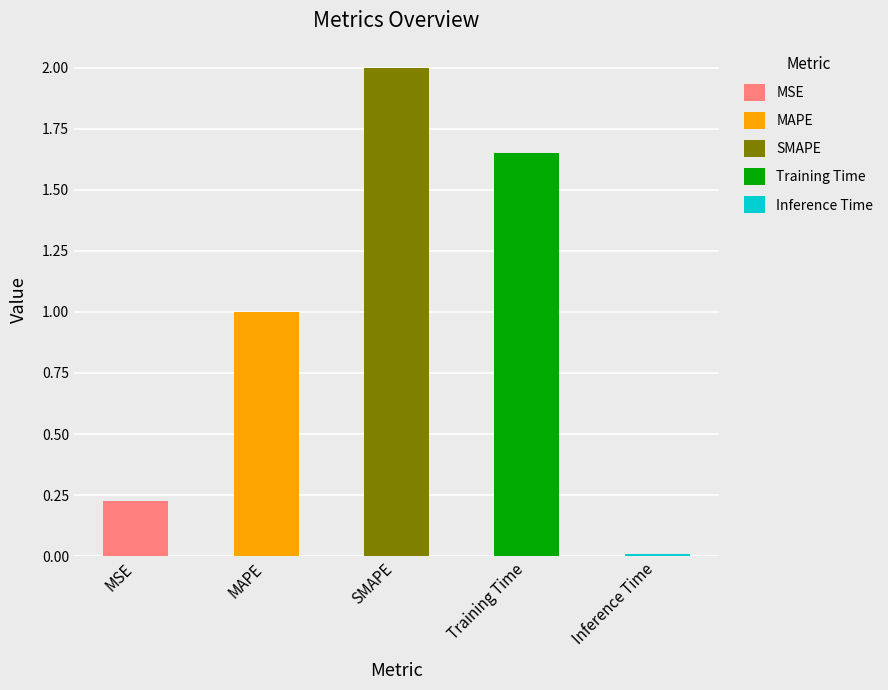

What is the change in value from MSE to MAPE?

+0.8